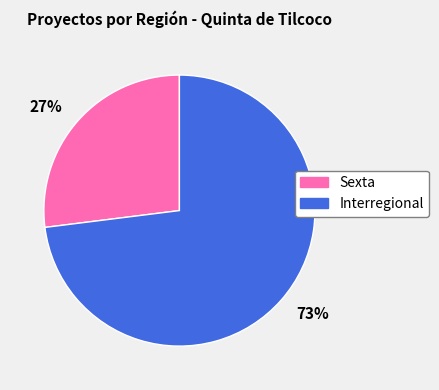

How many segments does this pie chart have?

2